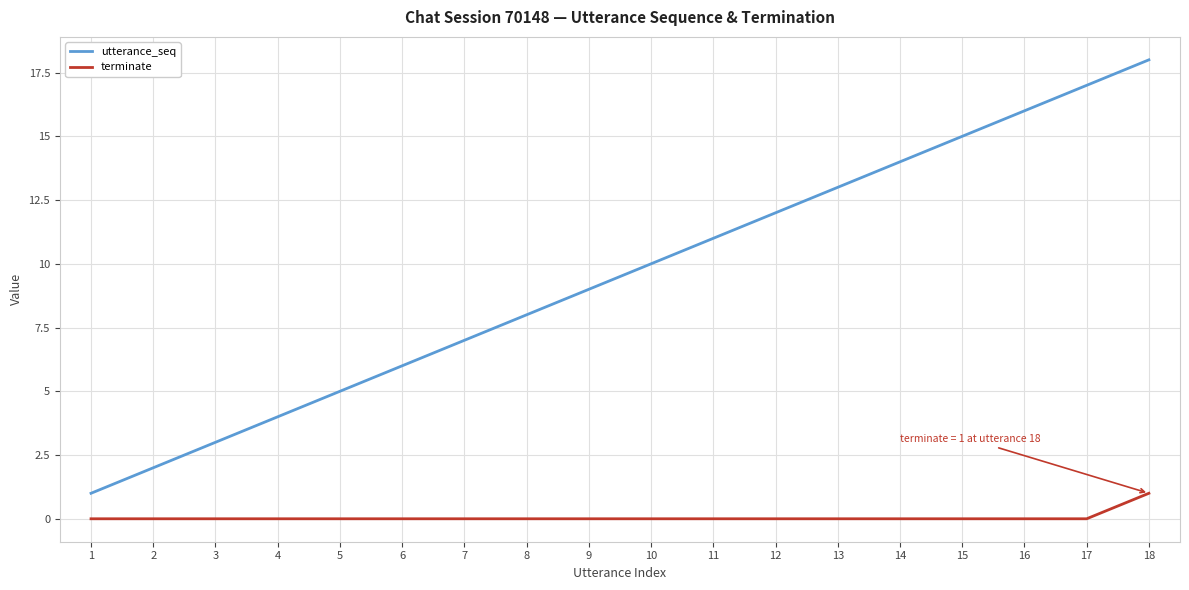

How many lines are shown in the chart?

2